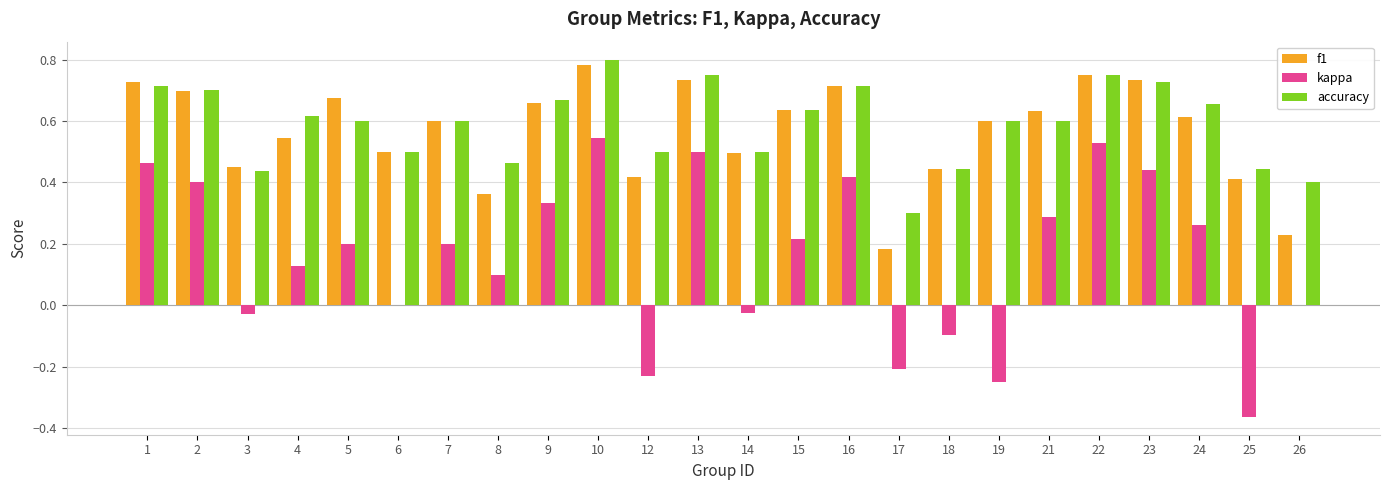

What are all the series names shown in the legend?

f1, kappa, accuracy